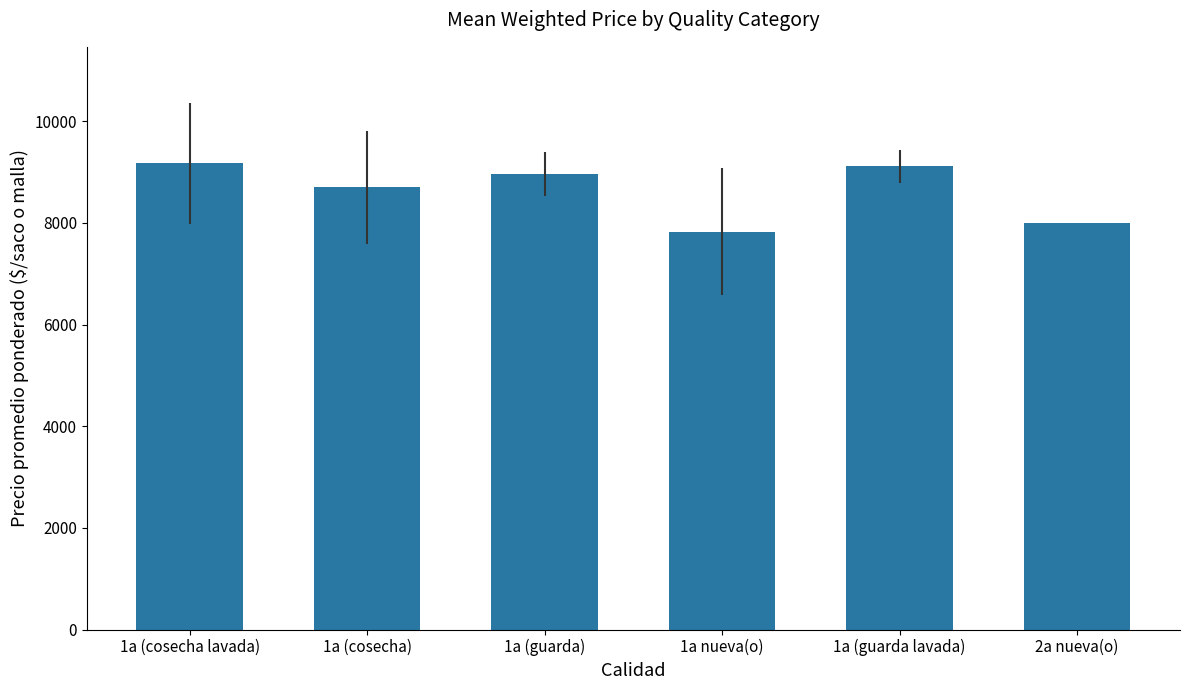

What is the smallest value displayed?

7824.5